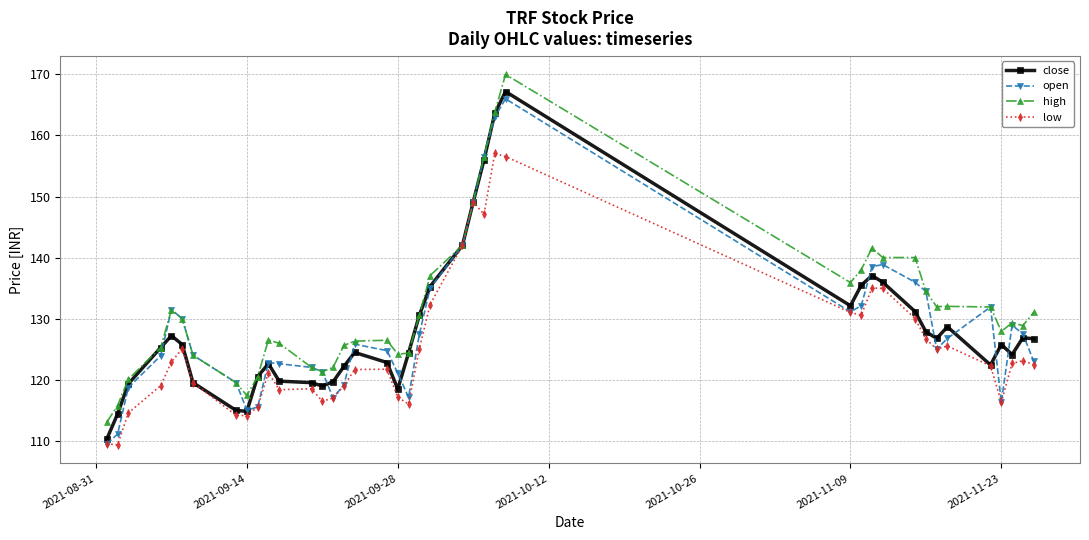

What is the greatest value displayed?

170.0